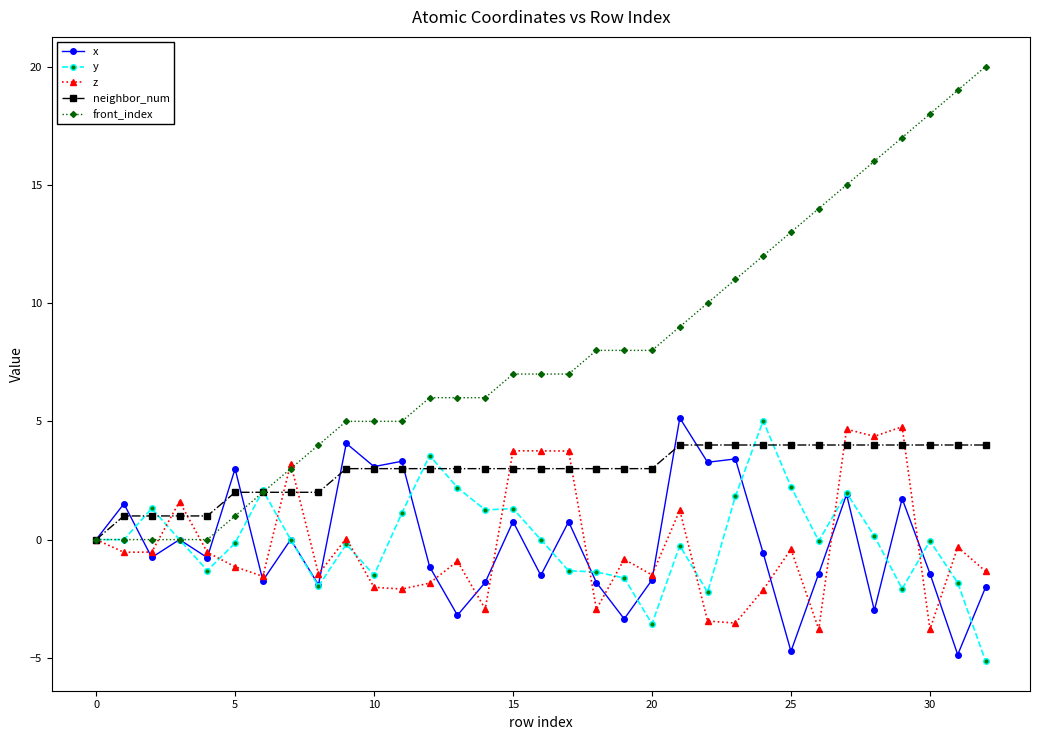

True or false: x and z cross at least once.

True